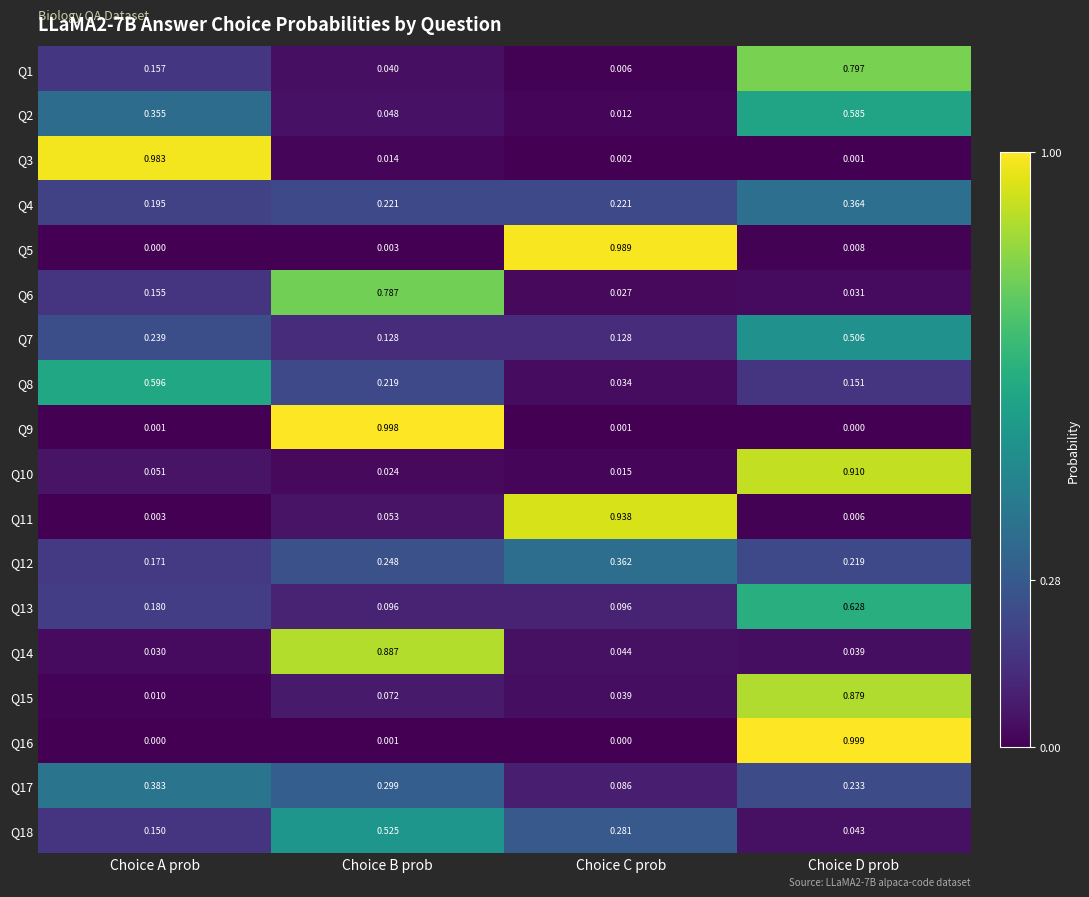

List the series in order of their peak value, highest first.

Q16, Q9, Q5, Q3, Q11, Q10, Q14, Q15, Q1, Q6, Q13, Q8, Q2, Q18, Q7, Q17, Q4, Q12